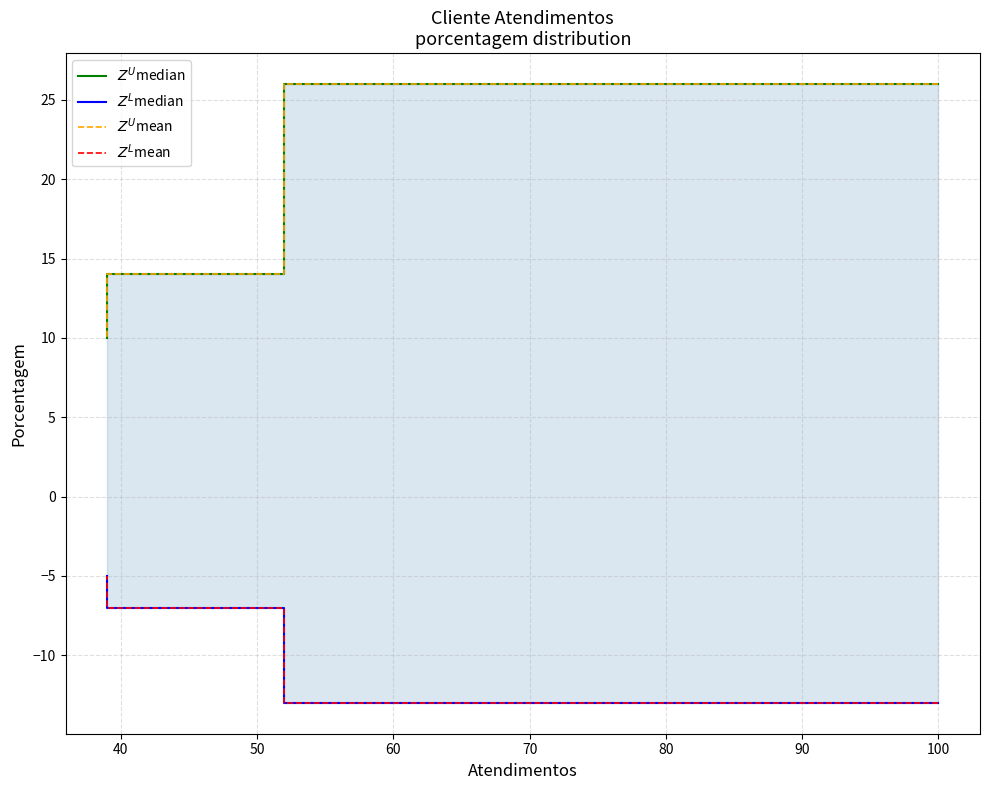

How many $Z^L$median values are between -7 and -5?

3